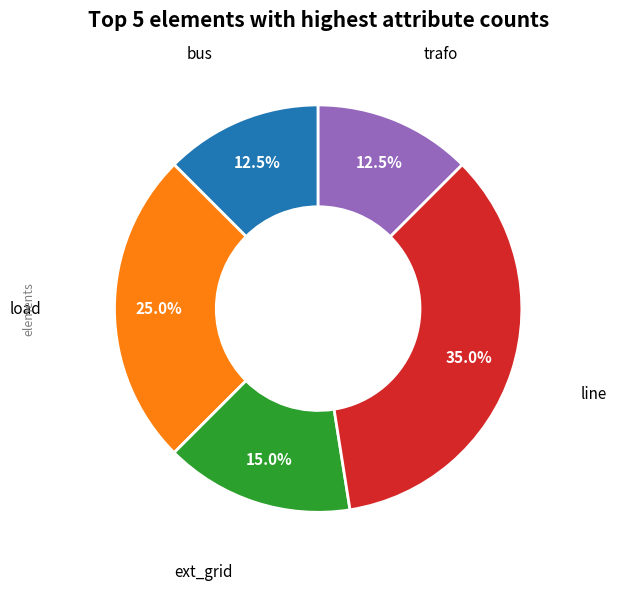

Is there any slice that represents more than half of the pie?

No